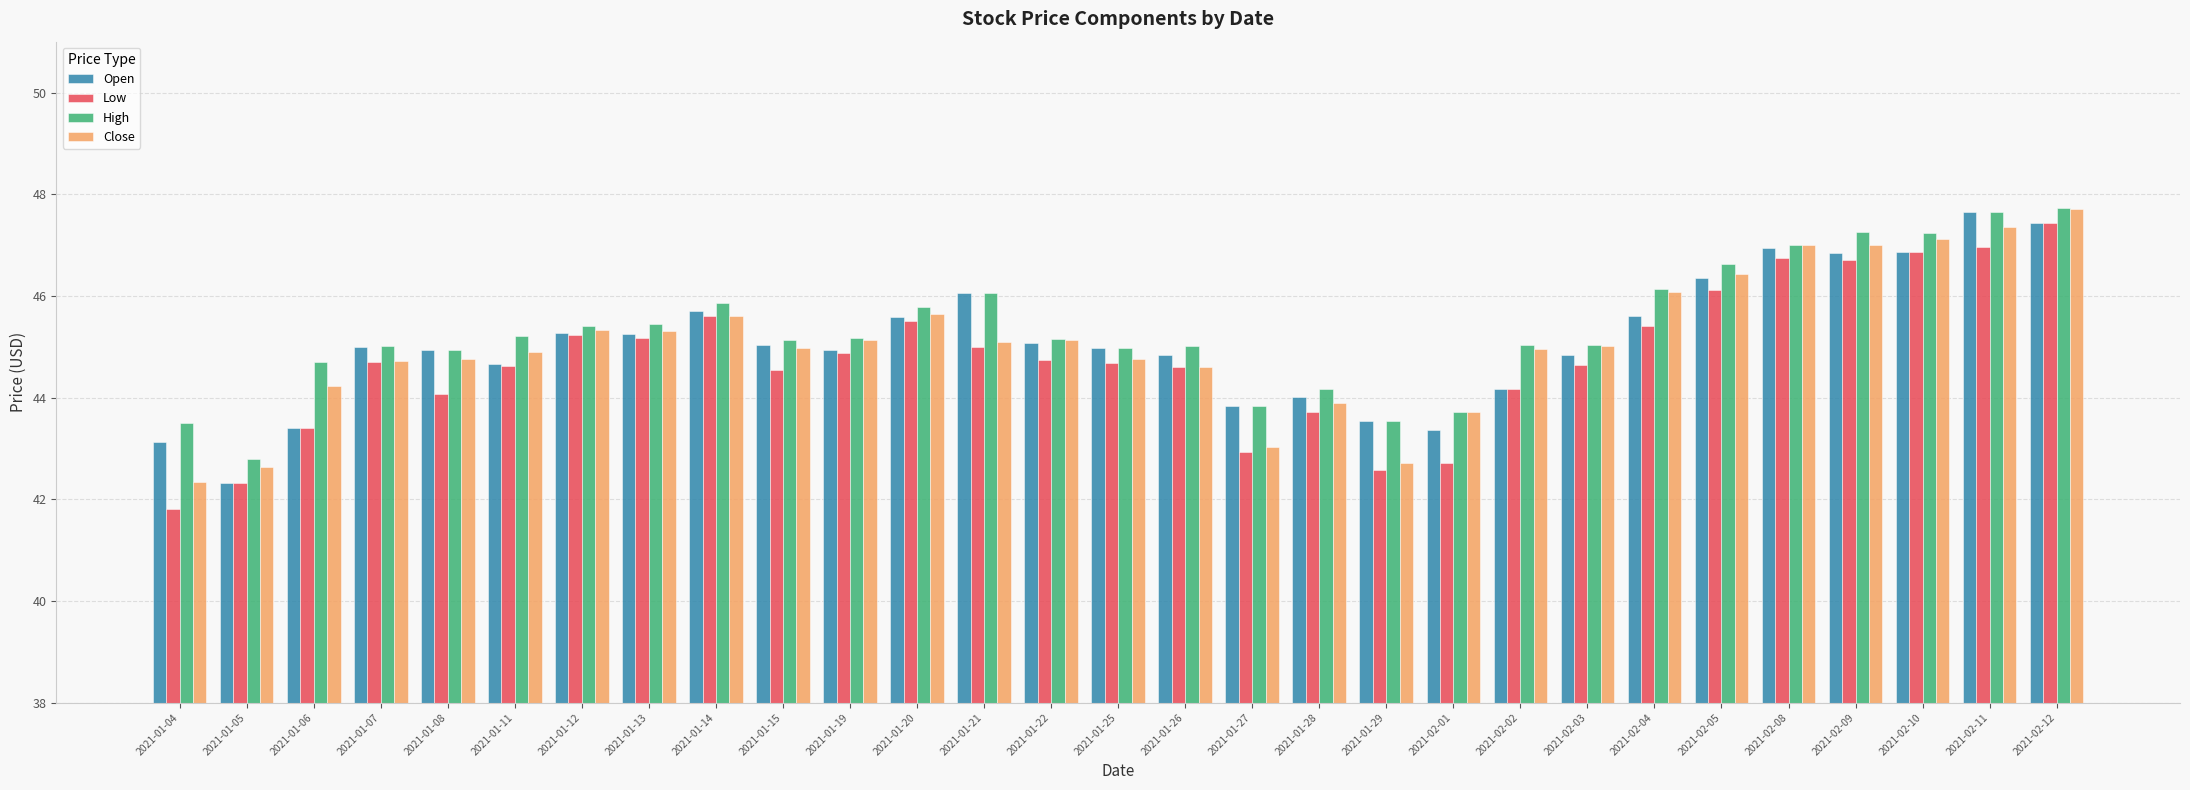

Which series changed the most between 2021-02-05 and 2021-02-11?

Open